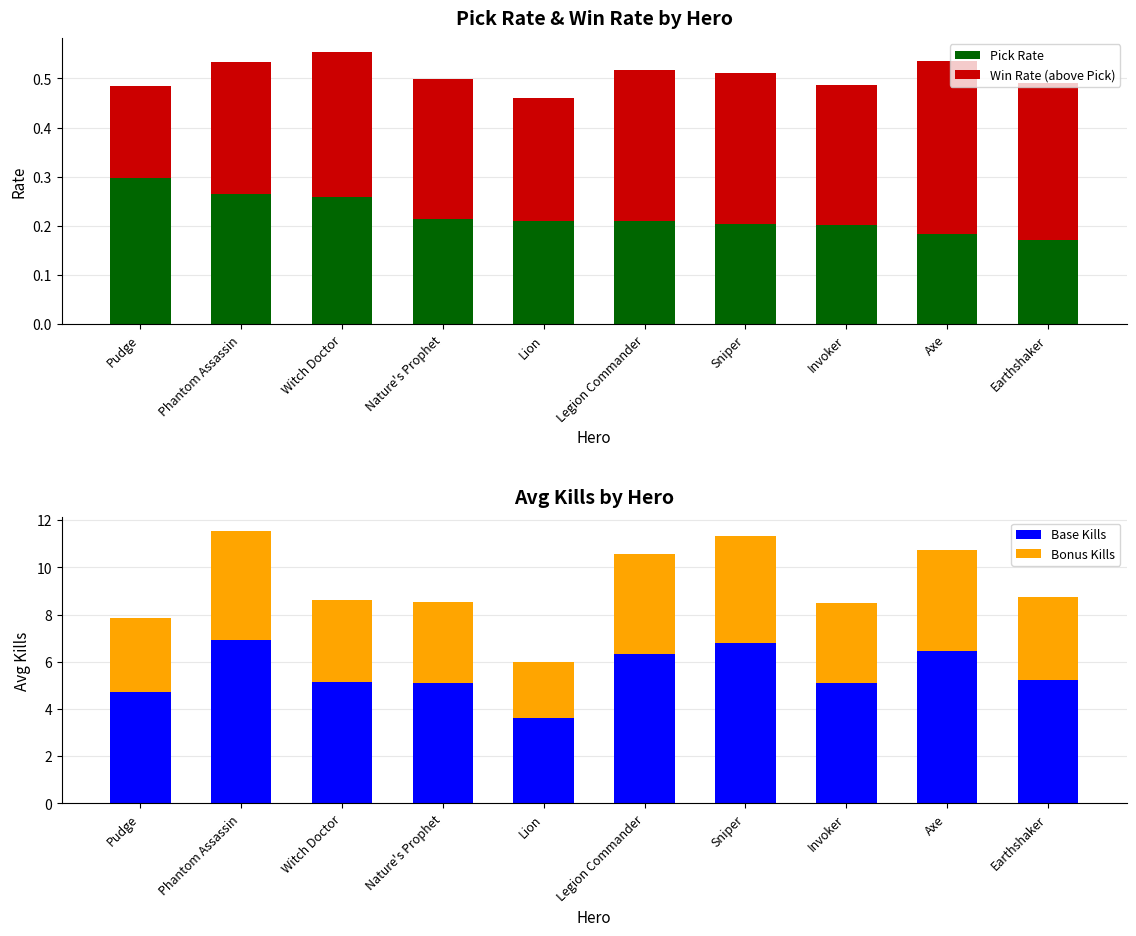

How many groups of bars are there?

10